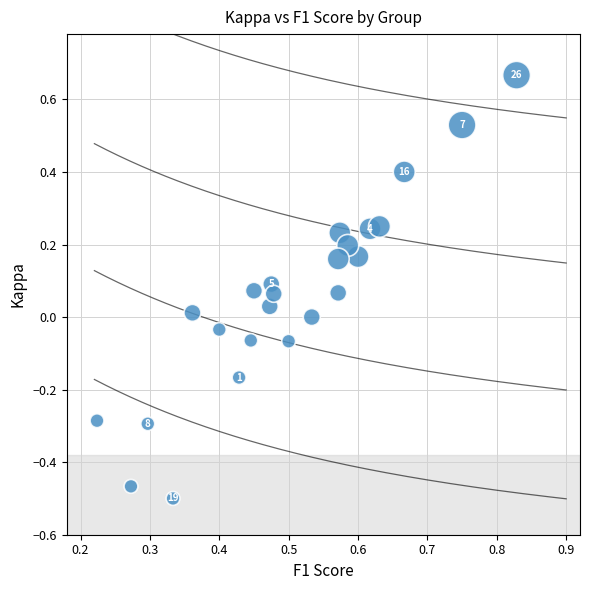

What is the range of X values (max minus min)?

0.6